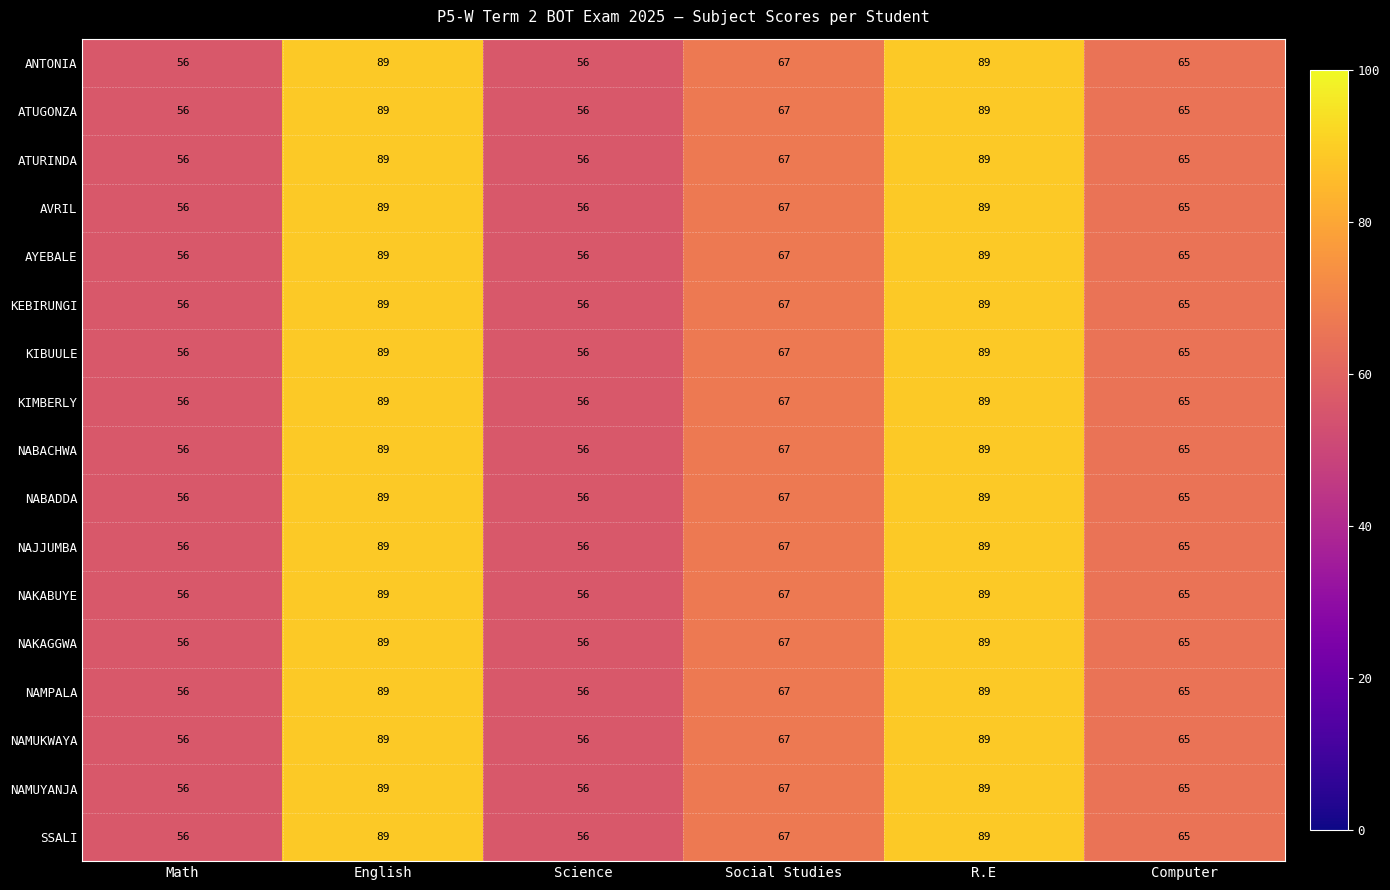

What is the smallest value displayed?

56